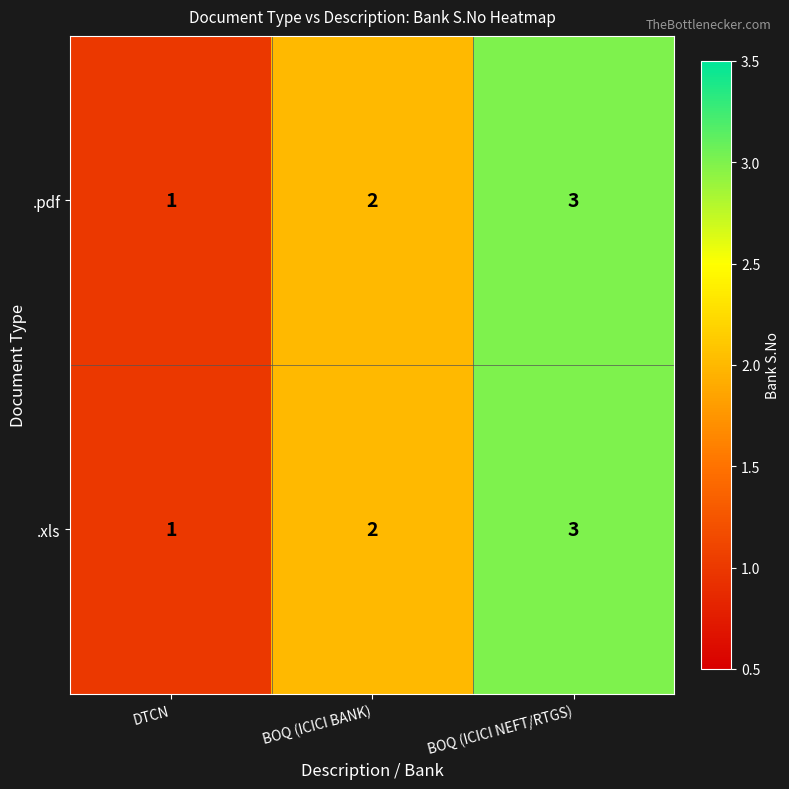

What is the sum of the .pdf values at BOQ (ICICI BANK) and BOQ (ICICI NEFT/RTGS)?

5